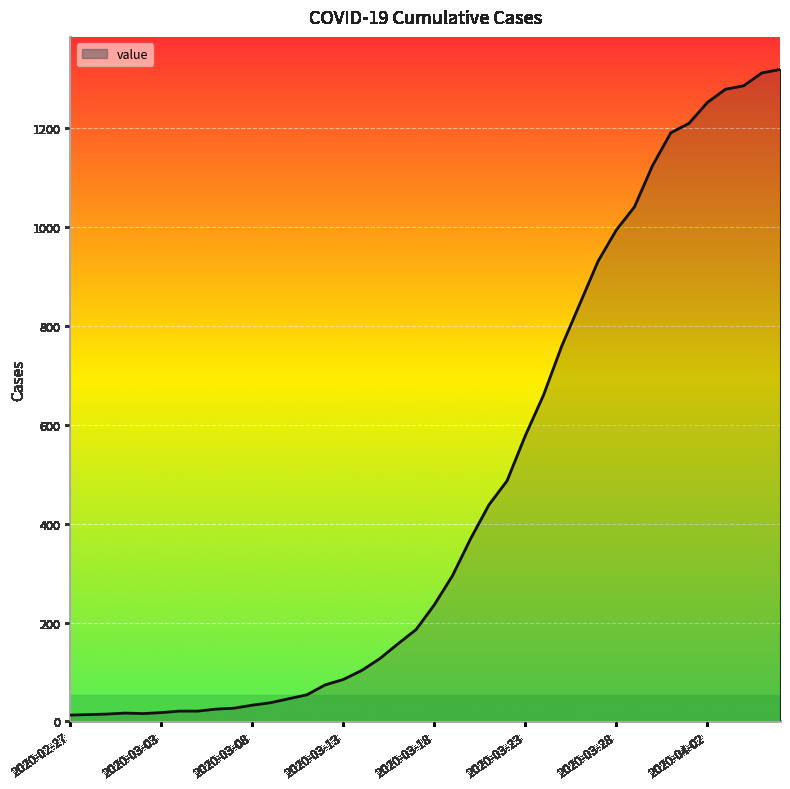

What is the greatest value displayed?

1319